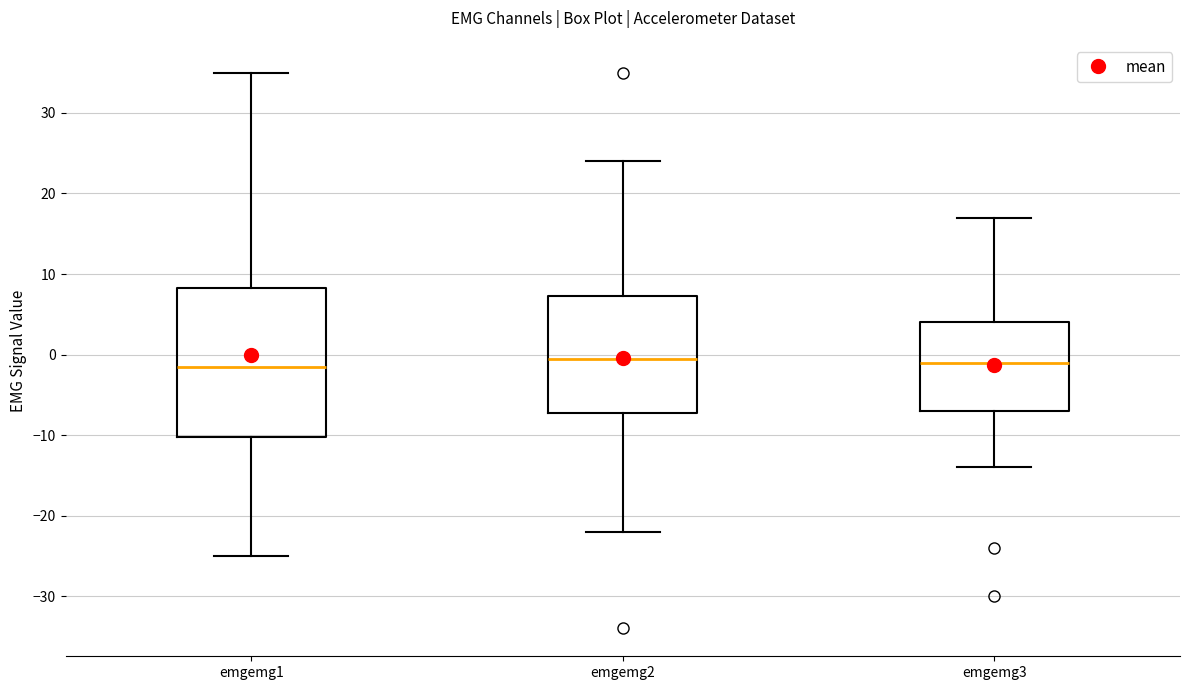

Reading left to right, transcribe this box plot: for each box, give where its median line is, the range the box spans, and where its two whiskers end, as read against the y-axis. The values are not printed on the chart, so give them approximately, as read against the axis.

emgemg1: median -1, box -10 to 8, whiskers -25 to 35
emgemg2: median 0, box -7 to 7, whiskers -22 to 24
emgemg3: median -1, box -7 to 4, whiskers -14 to 17